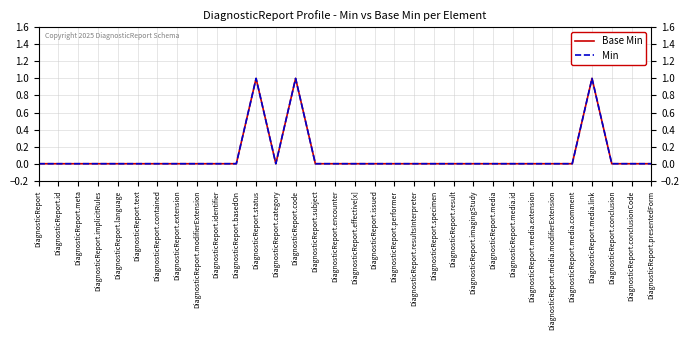

Is this an area chart (filled region under the line)?

No